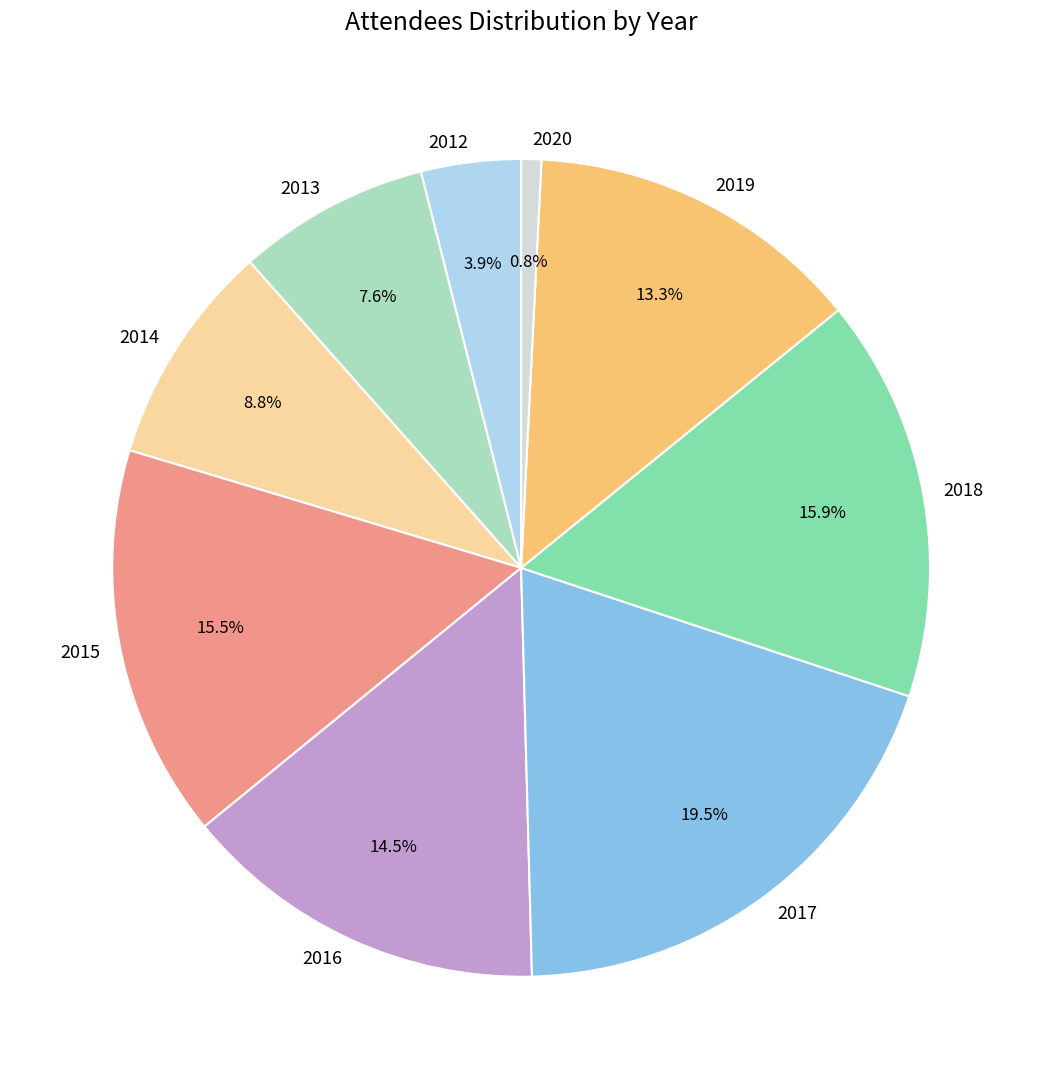

To the nearest percent, what percentage of the pie is 2012?

4%